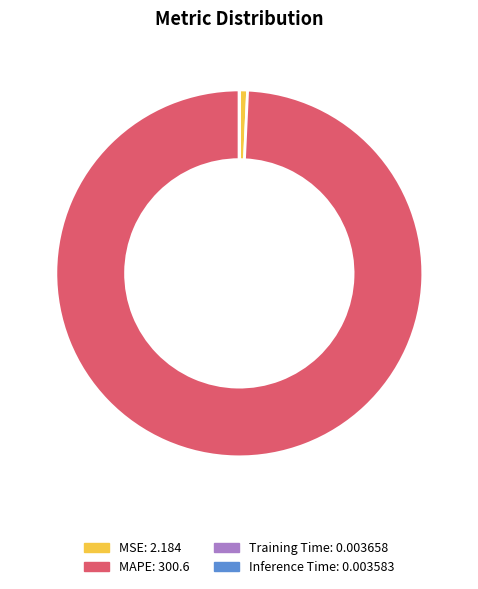

What is the majority slice?

MAPE